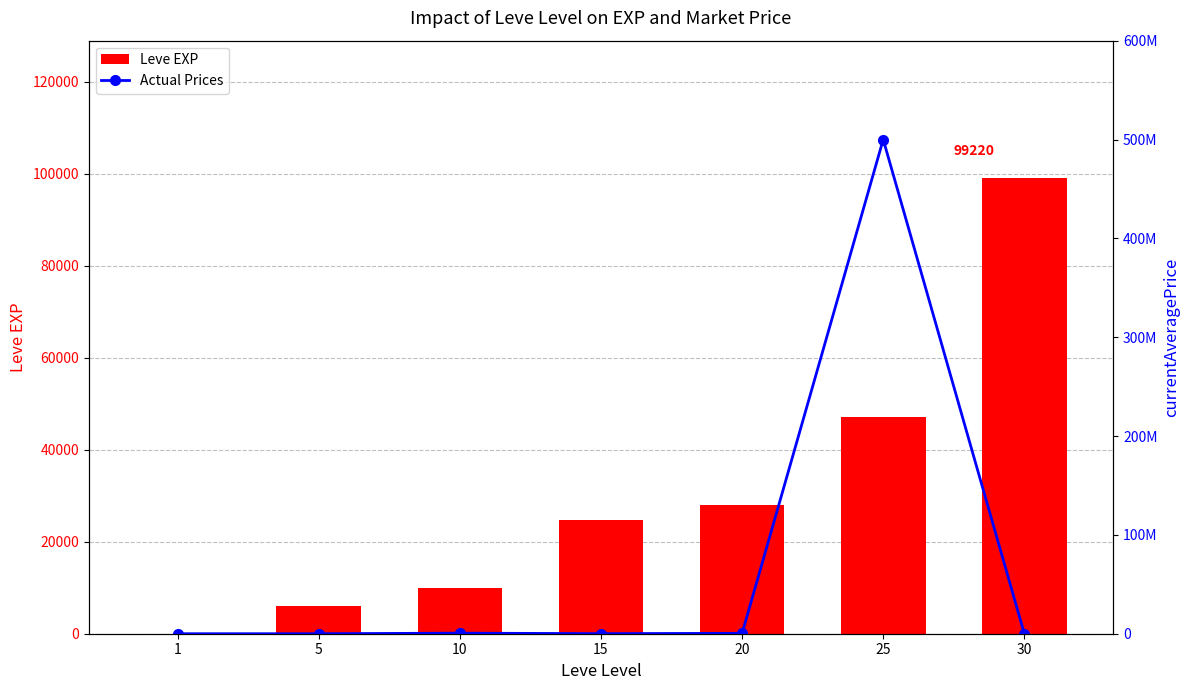

How many data points are above 90011?

3